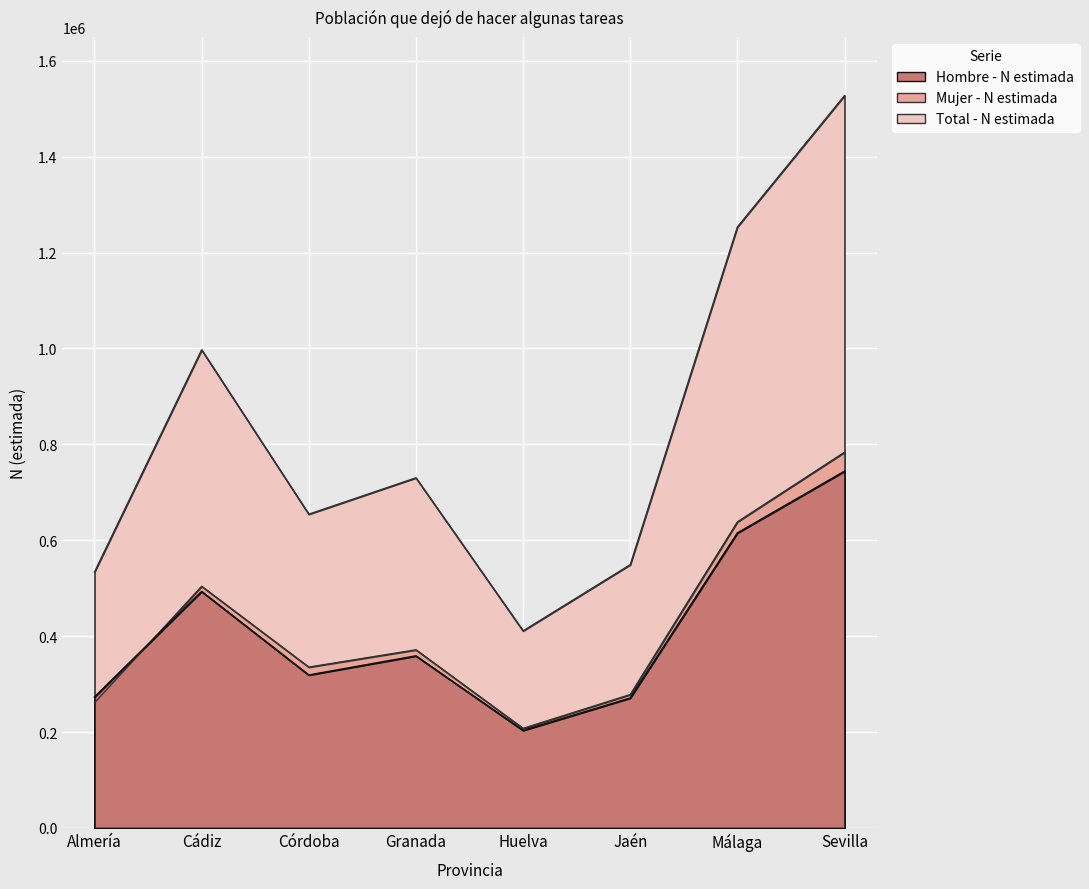

What is the difference between the highest and lowest values at Almería?

273010